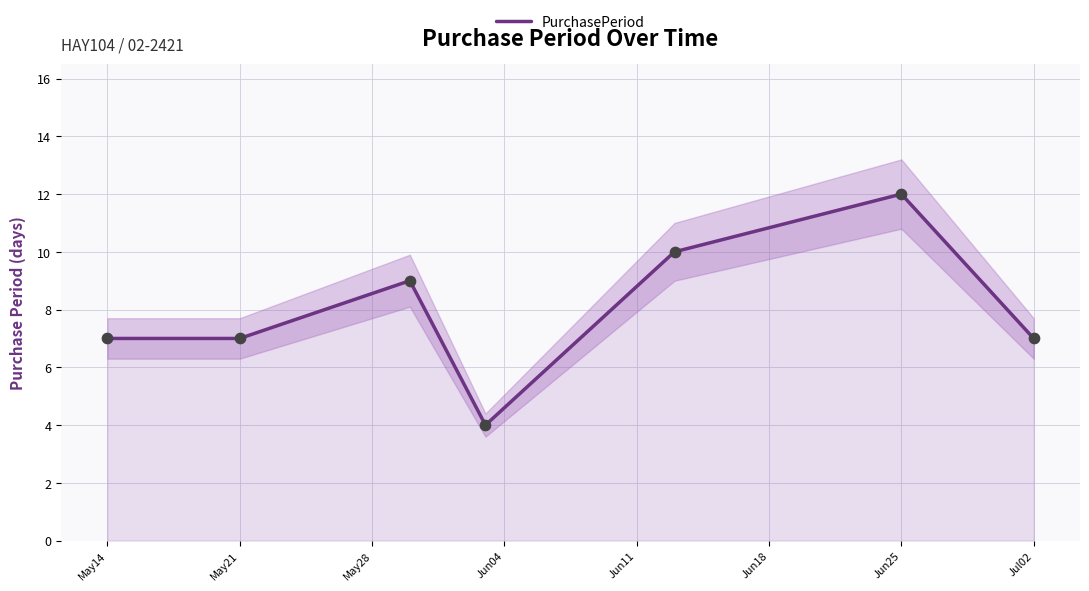

Is it true that PurchasePeriod equals 10 at Jul02?

False